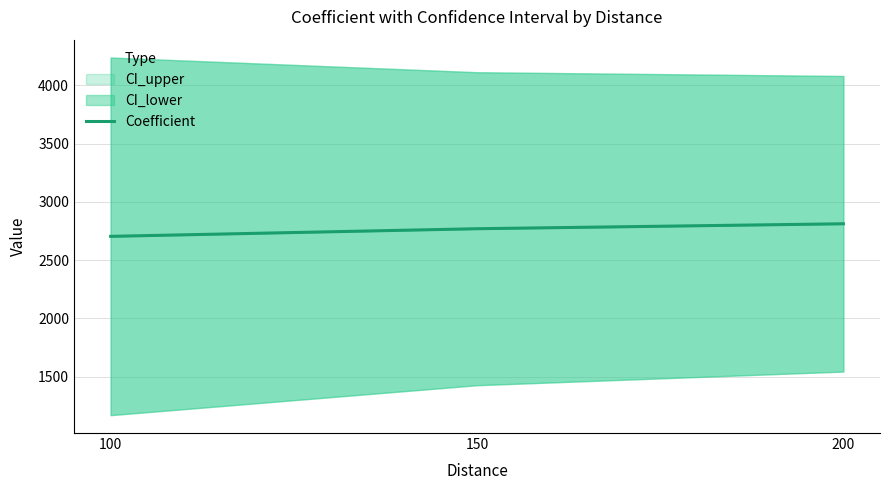

What is the value of the 2nd point from the left?

2769.3